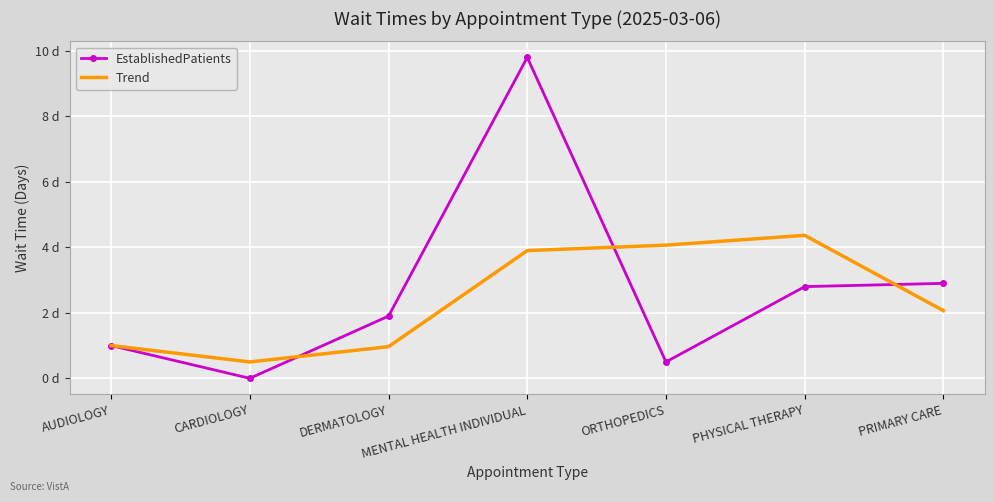

What is the label of the 2nd point from the right?

PHYSICAL THERAPY